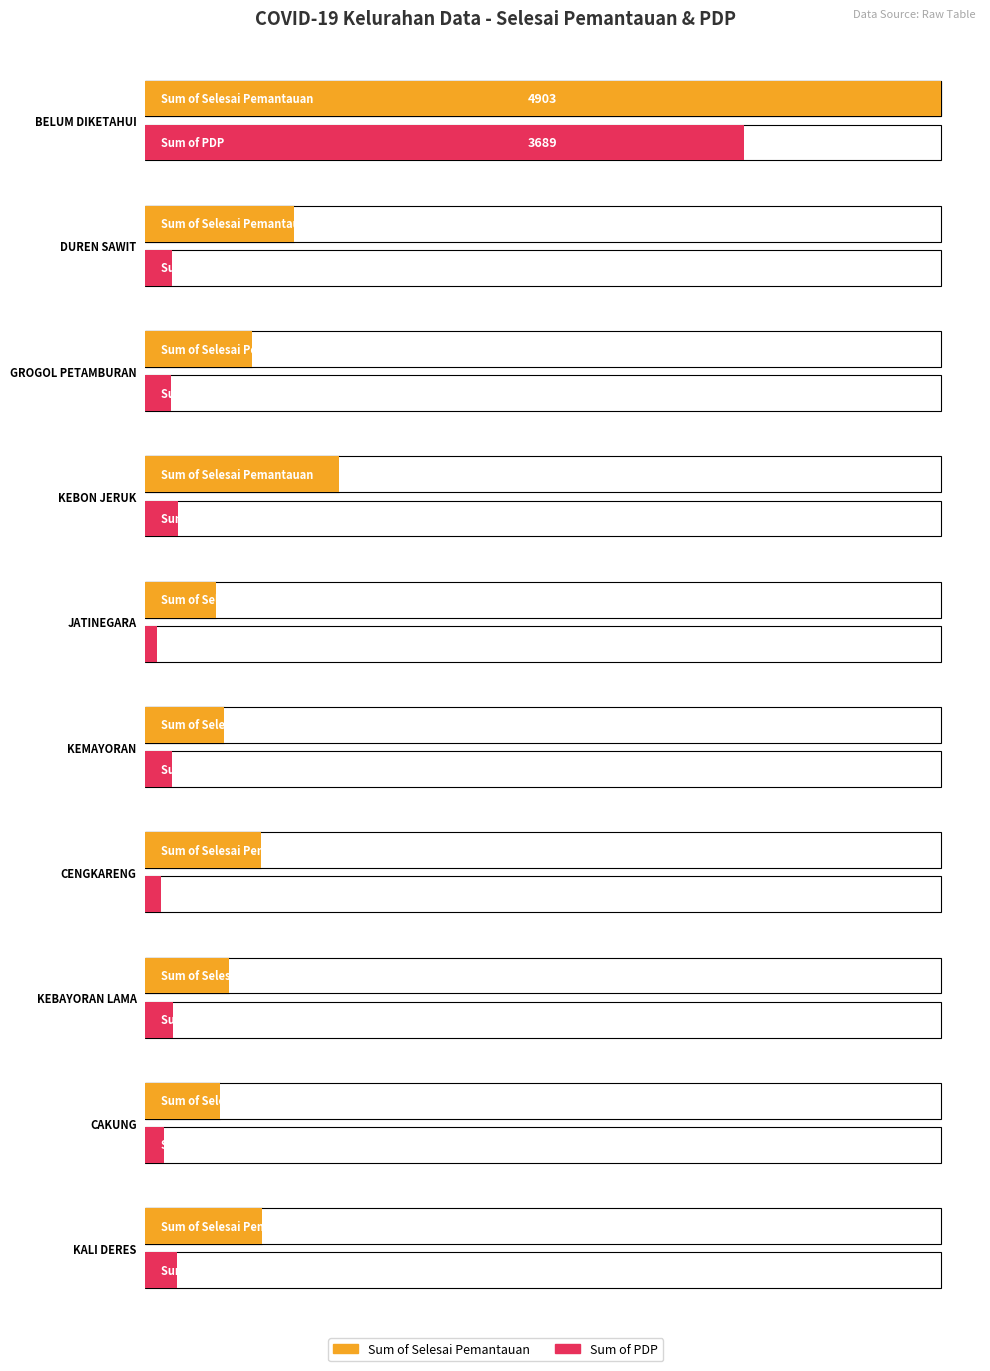

Which category has the highest value across all series?

BELUM DIKETAHUI